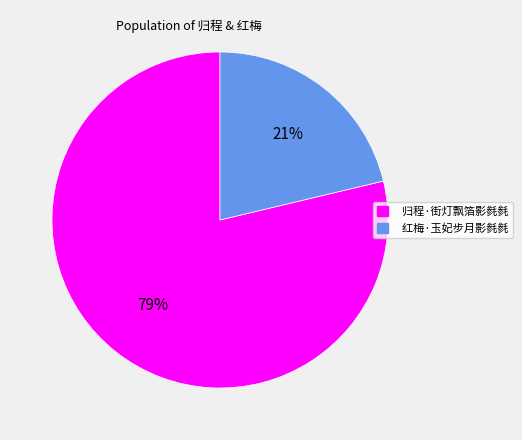

Count the number of slices in the pie.

2